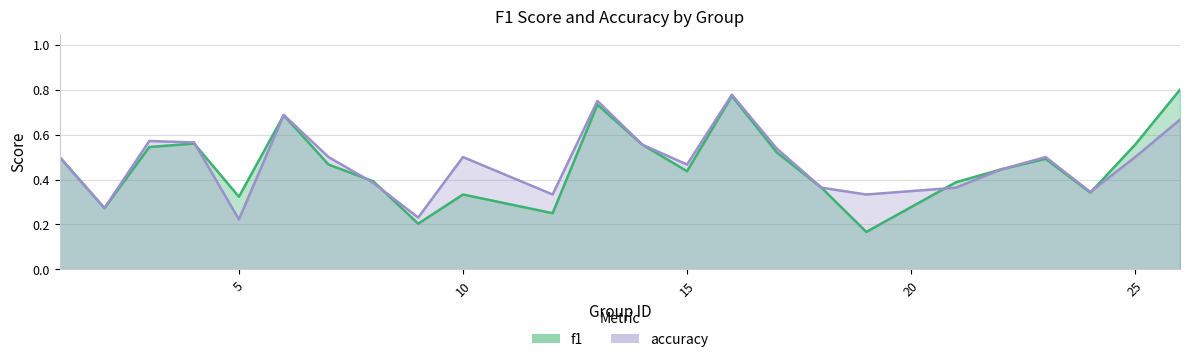

Is the value of f1 at 4 greater than the value of accuracy at 18?

Yes